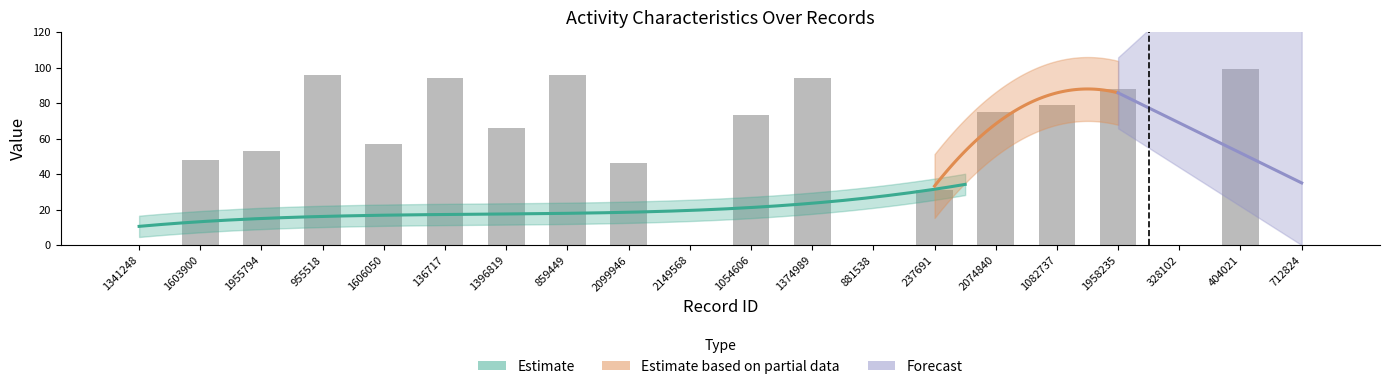

What is the difference between the second highest and second lowest values in the char_38 series?

96